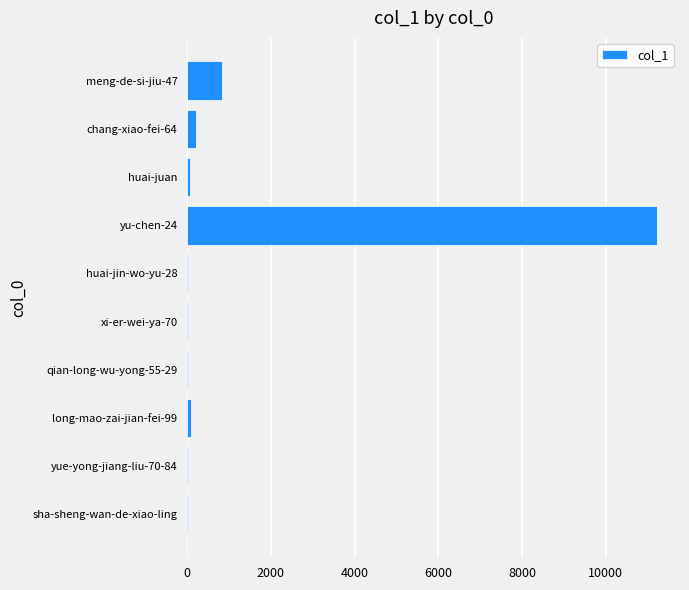

What is the average value?

1245